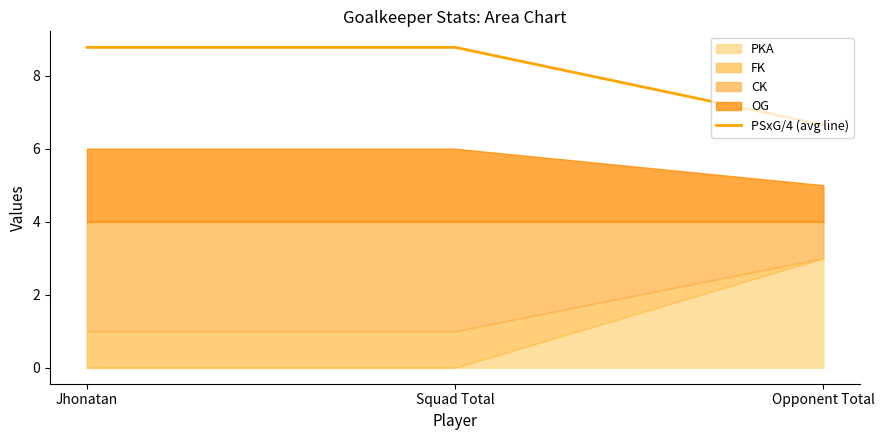

True or false: PSxG/4 (avg line) has a value of 6.7 at Opponent Total.

True